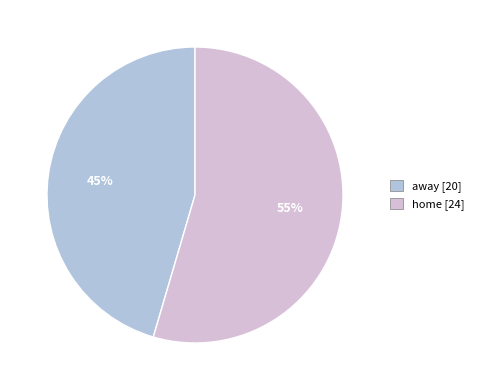

What is the smallest slice in the pie chart?

away